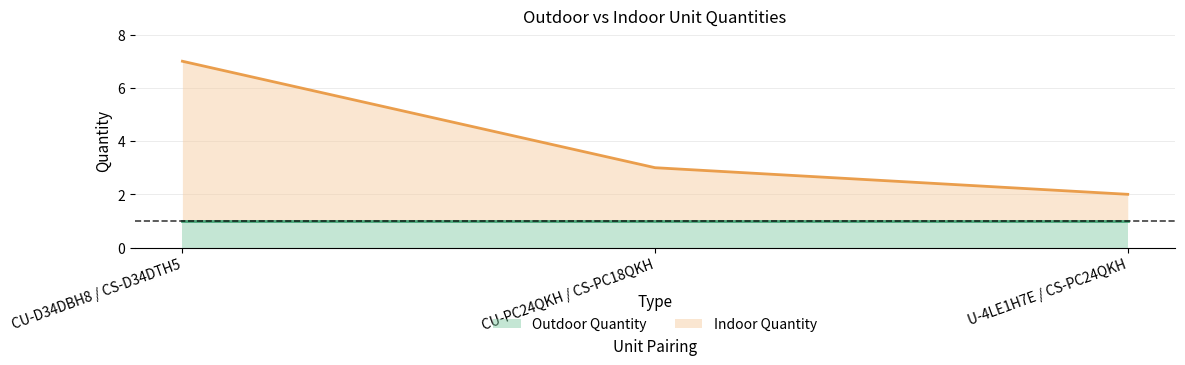

Count the values in the range 2 to 7.

3